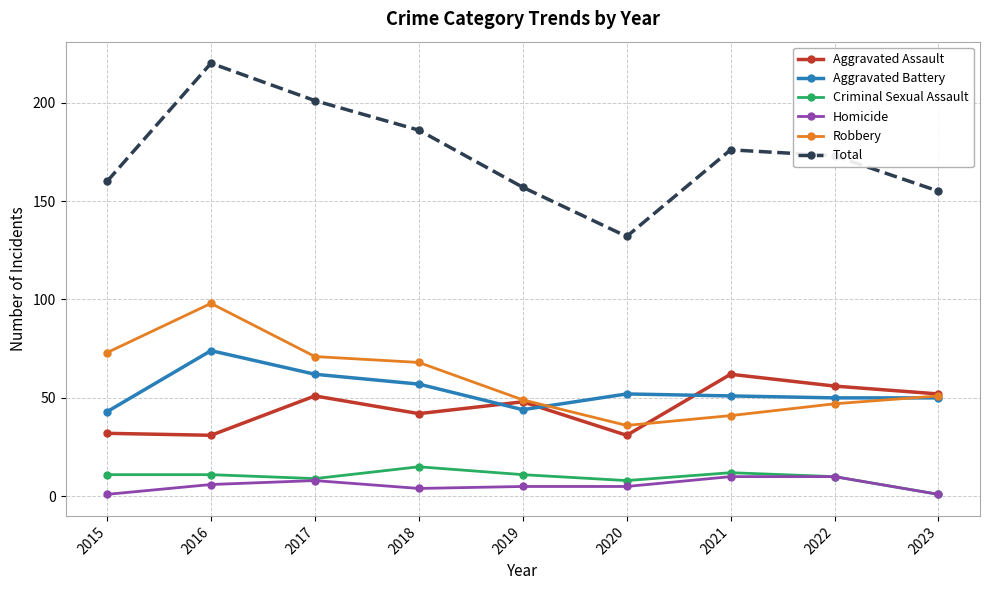

What value does the Robbery series have at 2021?

41